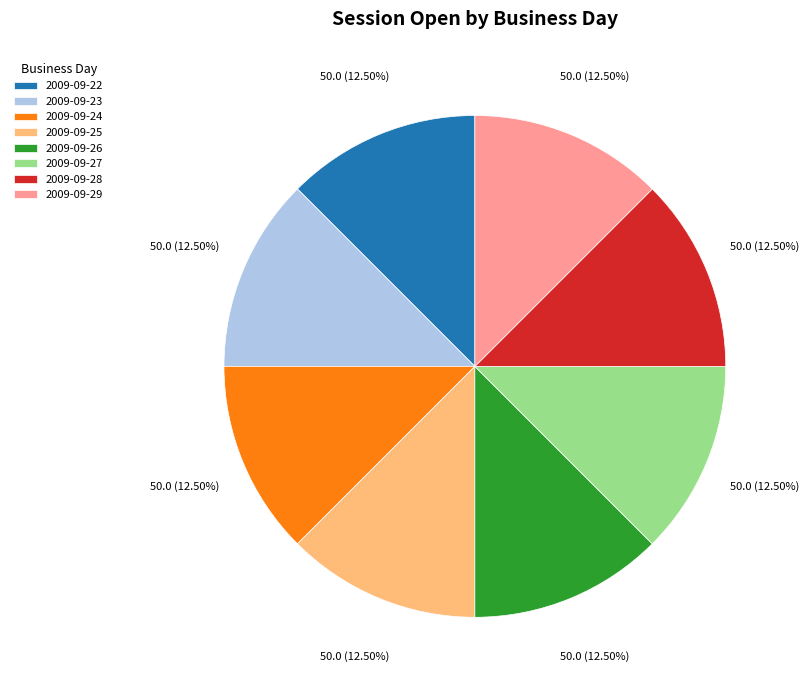

What percentage is NOT represented by 2009-09-28?

87.5%